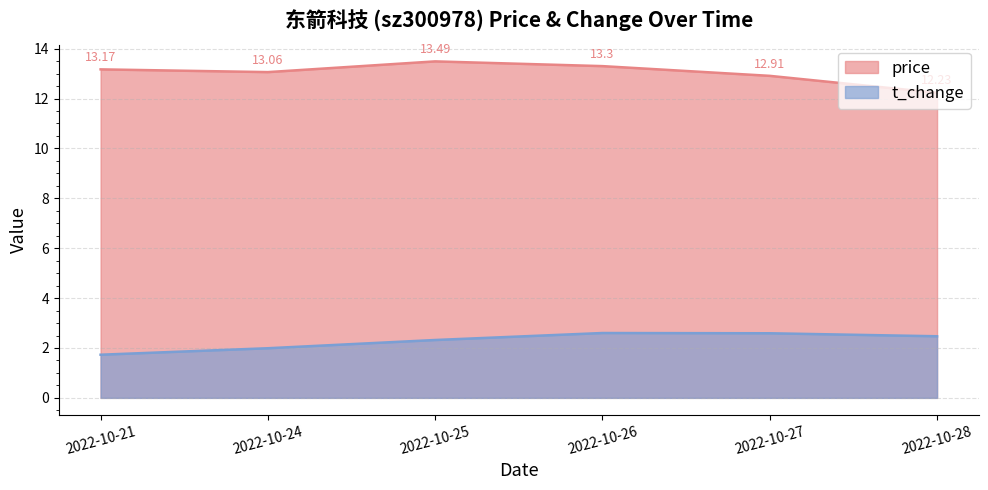

Is it true that price equals 4.1 at 2022-10-27?

False